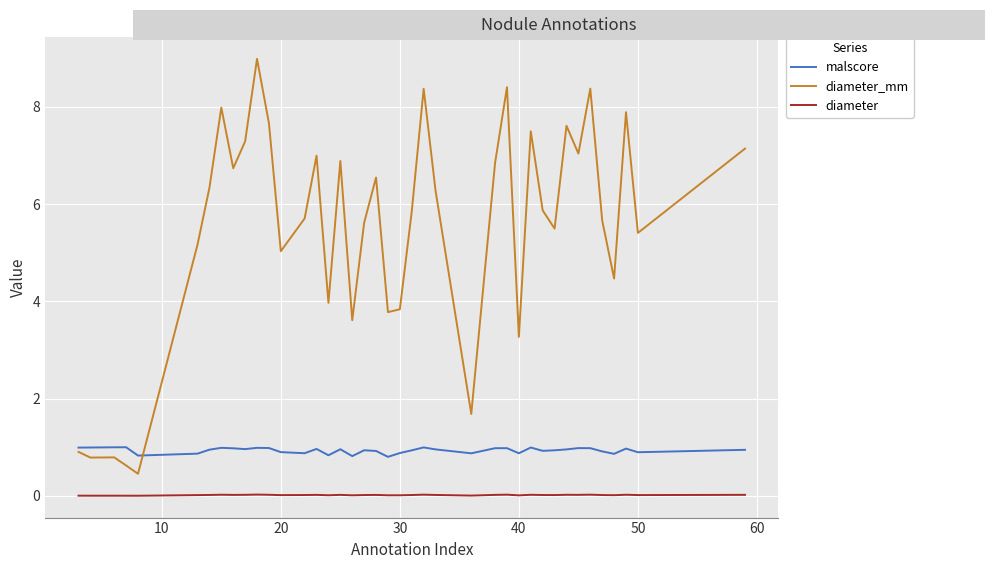

What is the maximum value for diameter_mm?

9.0